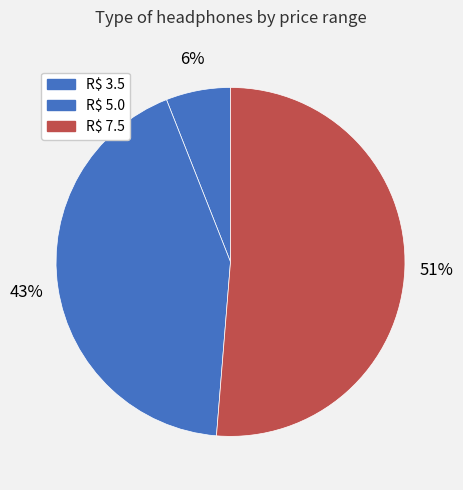

How many slices are in this pie chart?

3